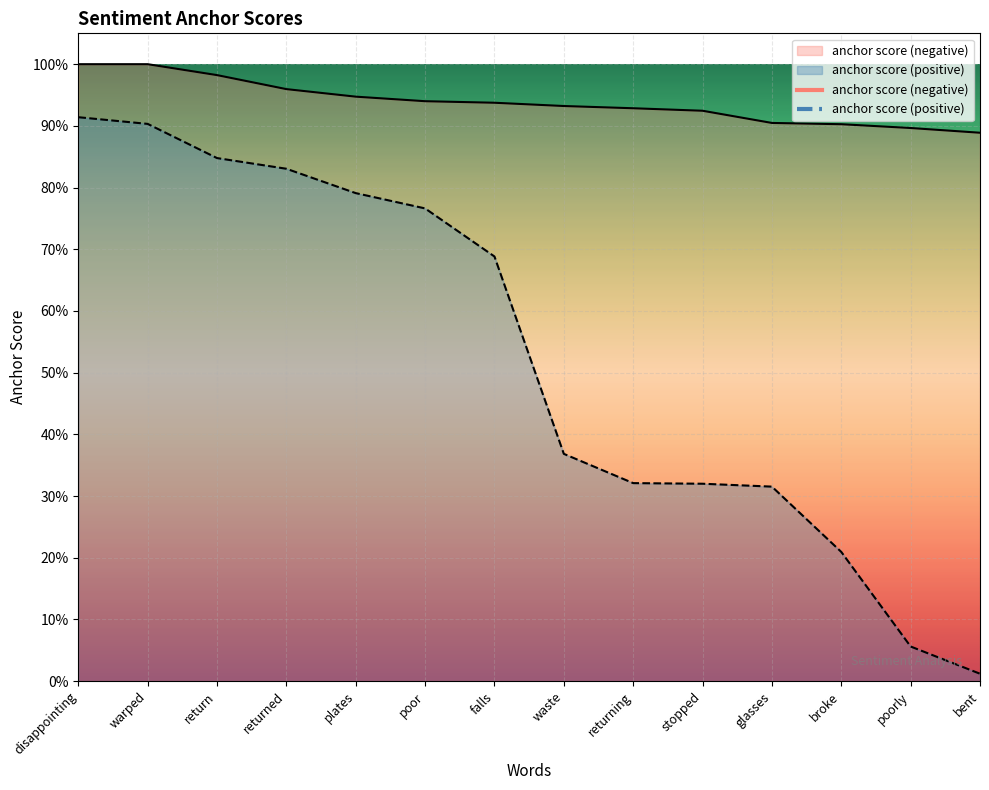

Is it true that anchor score (negative) equals 0.2 at waste?

False